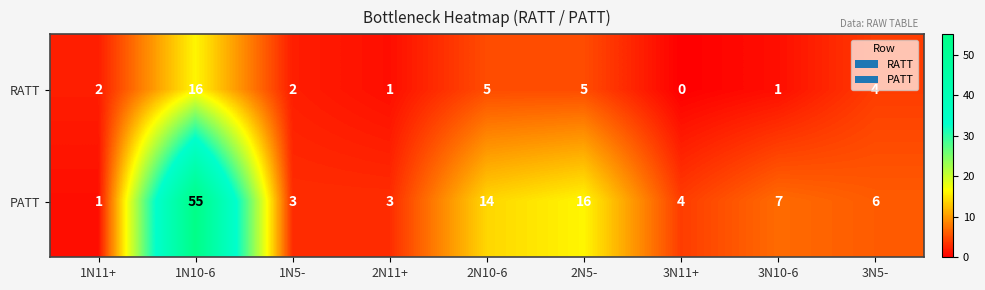

Reading left to right, what are all the values shown in this chart?

RATT: 1N11+=2	1N10-6=16	1N5-=2	2N11+=1	2N10-6=5	2N5-=5	3N11+=0	3N10-6=1	3N5-=4
PATT: 1N11+=1	1N10-6=55	1N5-=3	2N11+=3	2N10-6=14	2N5-=16	3N11+=4	3N10-6=7	3N5-=6